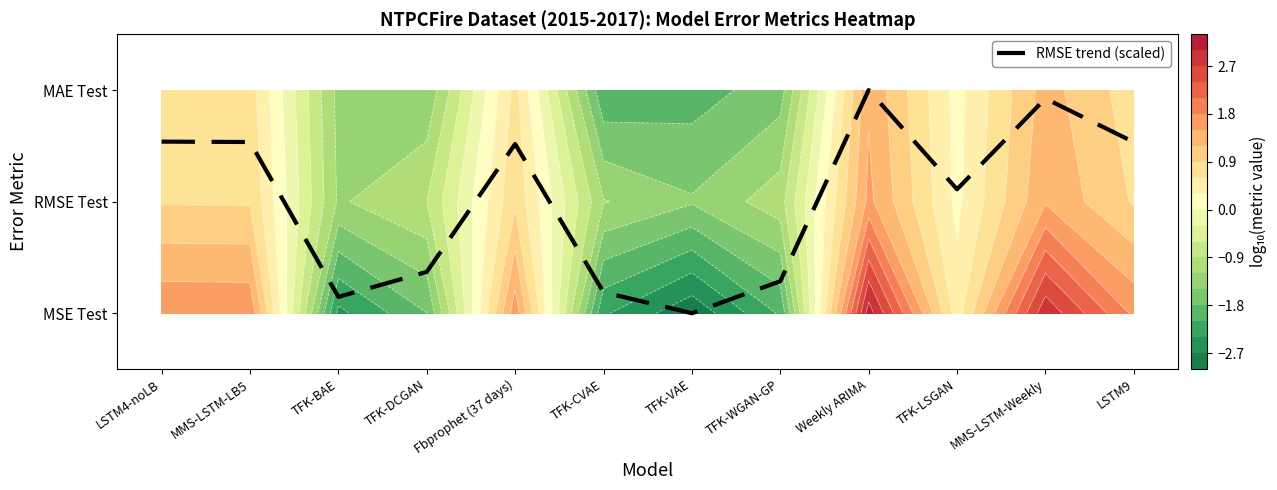

Rank the categories by value from lowest to highest.

TFK-VAE, TFK-BAE, TFK-CVAE, TFK-WGAN-GP, TFK-DCGAN, TFK-LSGAN, Fbprophet (37 days), LSTM9, MMS-LSTM-LB5, LSTM4-noLB, MMS-LSTM-Weekly, Weekly ARIMA